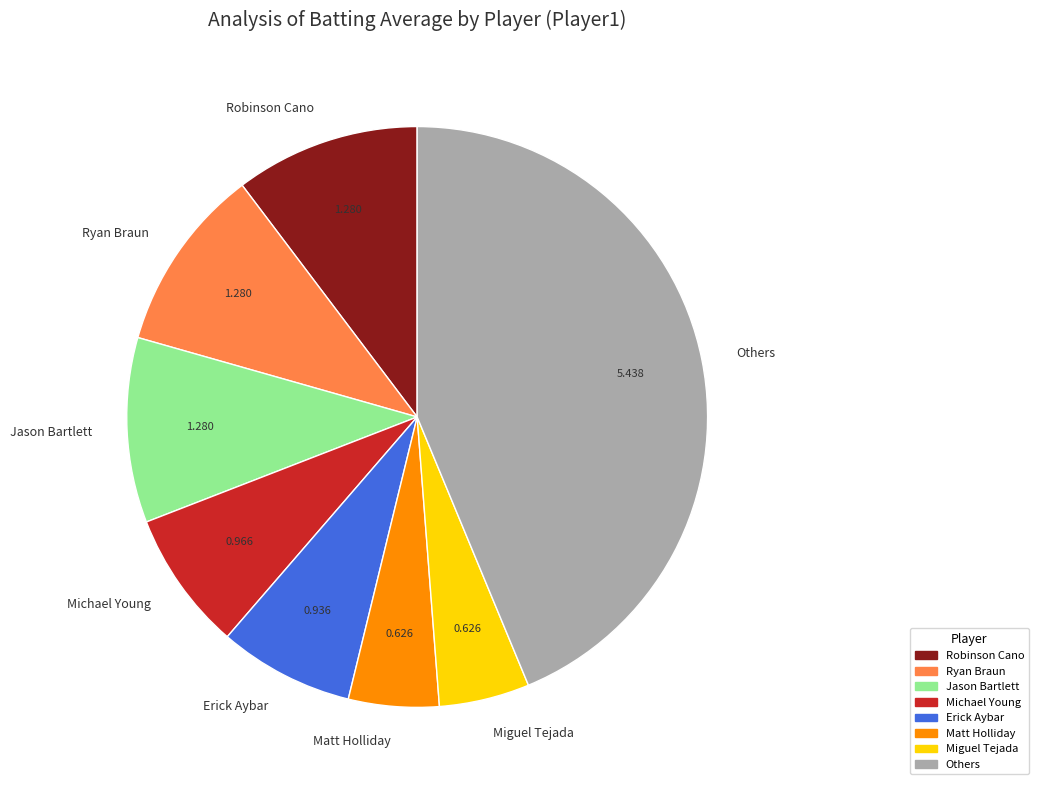

Count the number of slices in the pie.

8